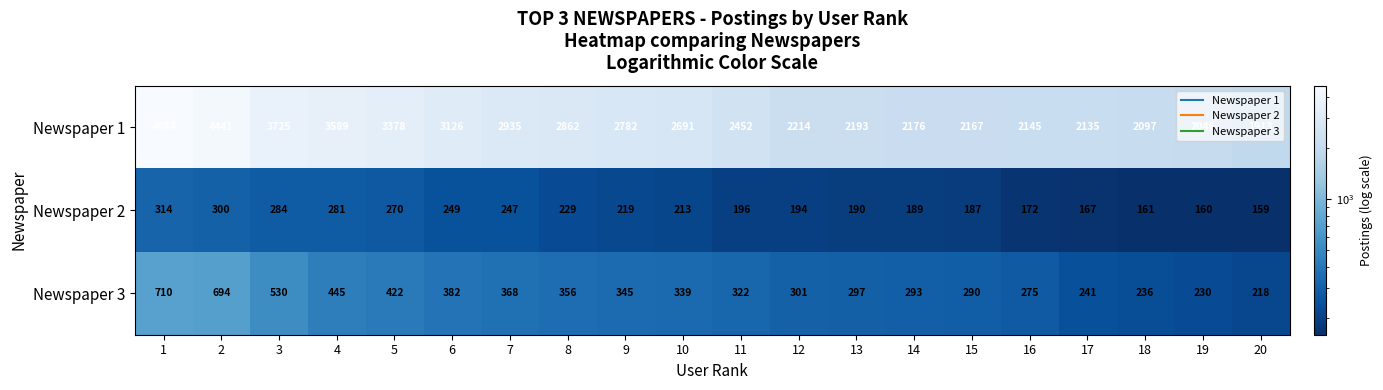

The Newspaper 2 series shows 281 at 4. True or false?

True